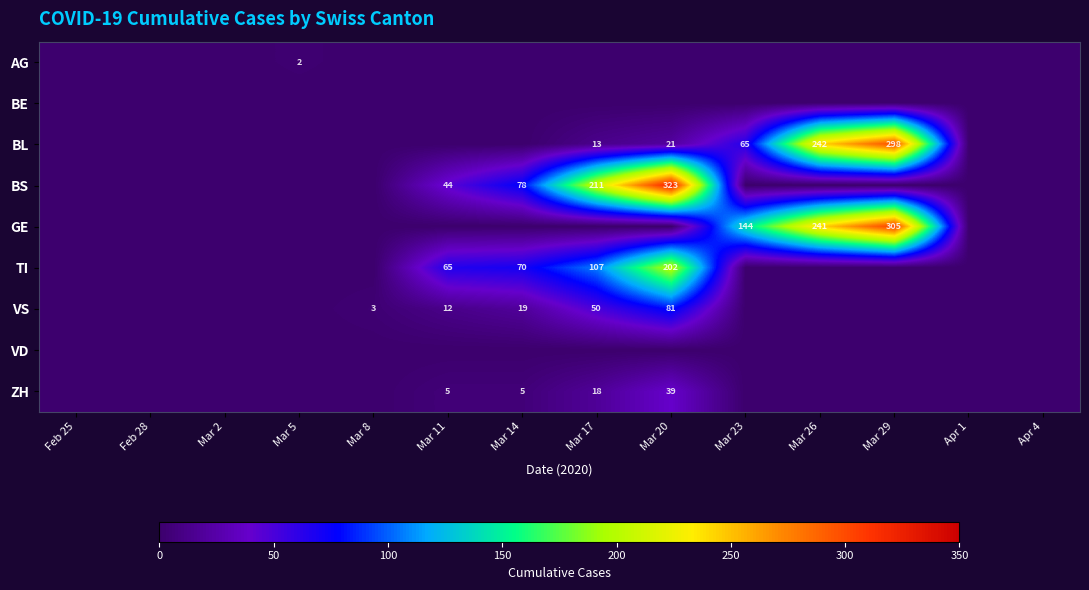

Is it true that BL equals 13 at Mar 17?

True